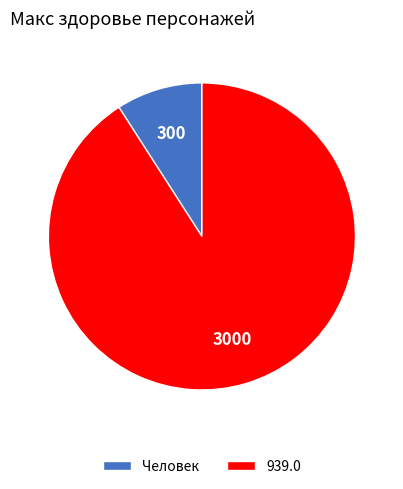

Which category has the smallest portion of the pie?

Человек